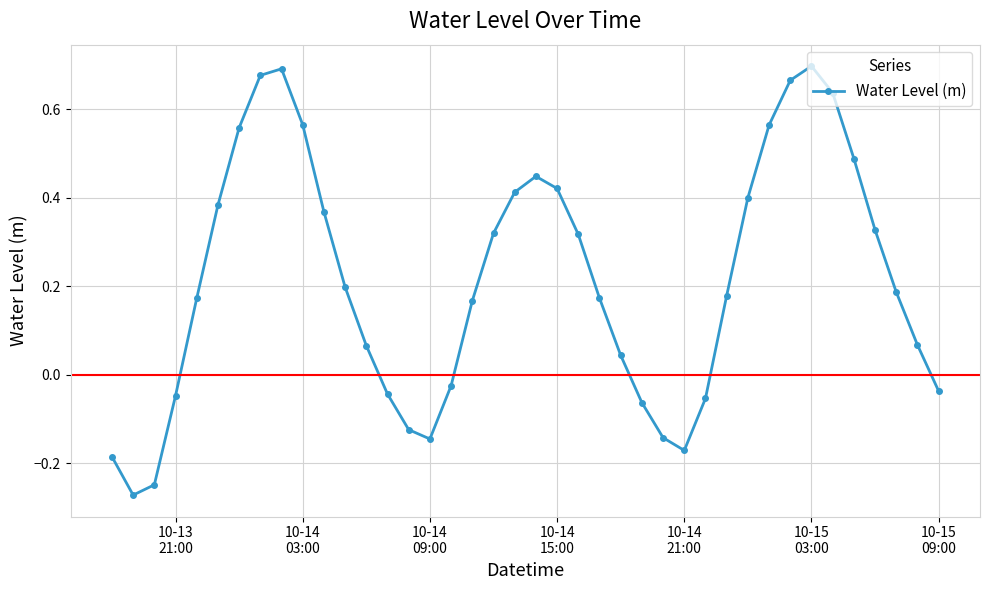

True or false: there are more than 0 points higher than both neighbors.

True